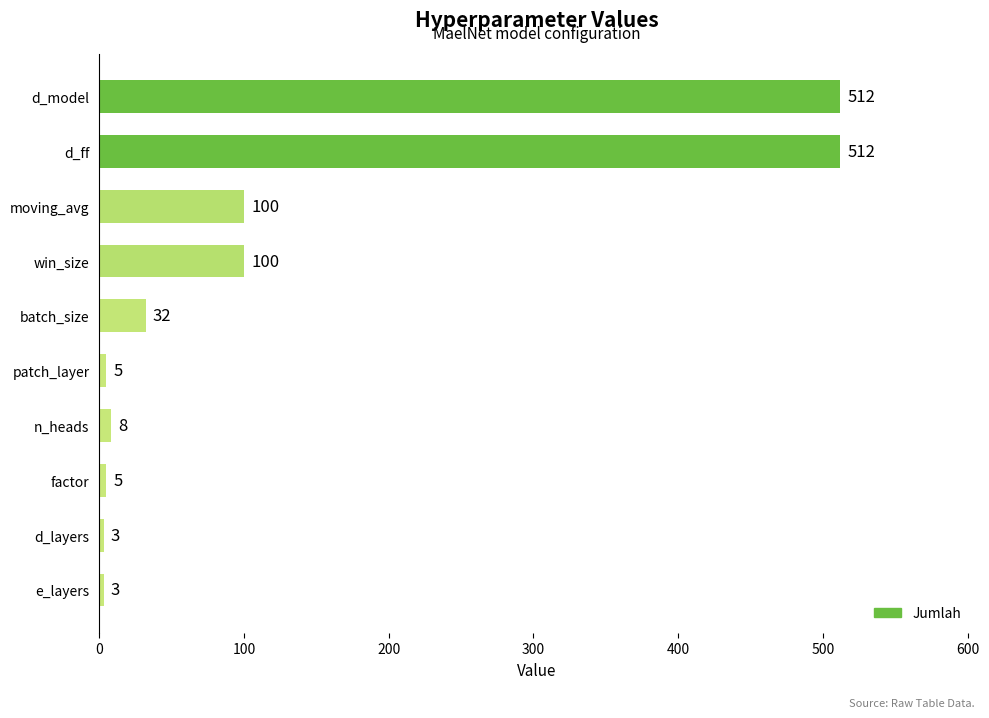

The chart shows a value of 257 at d_ff. True or false?

False